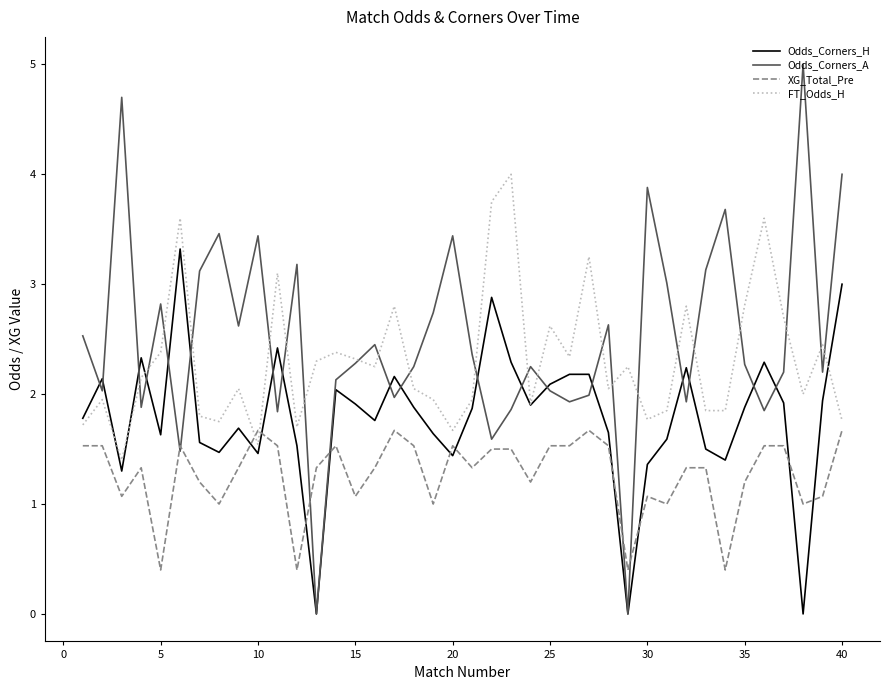

What is the highest value of the Odds_Corners_H series?

3.3